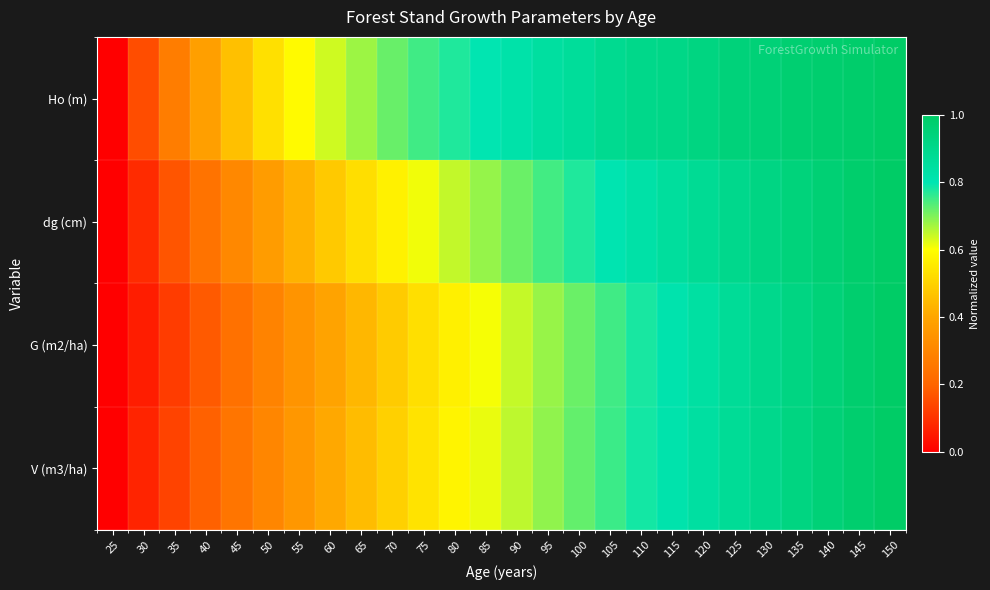

Reading left to right, what are all the values shown in this chart?

Ho (m): 25=0.0	30=0.2	35=0.3	40=0.4	45=0.5	50=0.5	55=0.6	60=0.6	65=0.7	70=0.7	75=0.7	80=0.8	85=0.8	90=0.8	95=0.8	100=0.9	105=0.9	110=0.9	115=0.9	120=0.9	125=0.9	130=1.0	135=1.0	140=1.0	145=1.0	150=1.0
dg (cm): 25=0.0	30=0.1	35=0.2	40=0.2	45=0.3	50=0.4	55=0.4	60=0.5	65=0.5	70=0.6	75=0.6	80=0.6	85=0.7	90=0.7	95=0.7	100=0.8	105=0.8	110=0.8	115=0.9	120=0.9	125=0.9	130=0.9	135=0.9	140=1.0	145=1.0	150=1.0
G (m2/ha): 25=0.0	30=0.1	35=0.1	40=0.2	45=0.2	50=0.3	55=0.3	60=0.4	65=0.4	70=0.5	75=0.5	80=0.6	85=0.6	90=0.6	95=0.7	100=0.7	105=0.7	110=0.8	115=0.8	120=0.8	125=0.9	130=0.9	135=0.9	140=1.0	145=1.0	150=1.0
V (m3/ha): 25=0.0	30=0.1	35=0.1	40=0.2	45=0.2	50=0.3	55=0.4	60=0.4	65=0.5	70=0.5	75=0.5	80=0.6	85=0.6	90=0.7	95=0.7	100=0.7	105=0.8	110=0.8	115=0.8	120=0.8	125=0.9	130=0.9	135=0.9	140=1.0	145=1.0	150=1.0